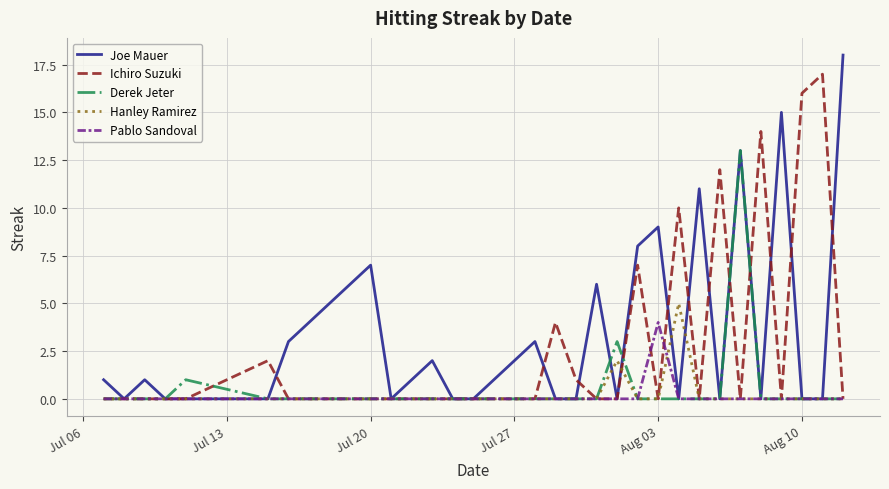

What is the greatest value displayed?

18